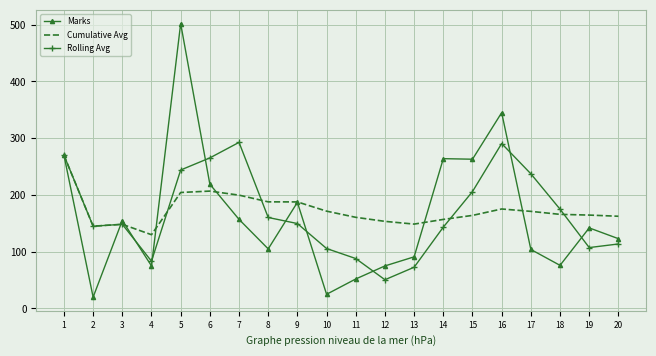

What are all the series names shown in the legend?

Marks, Cumulative Avg, Rolling Avg